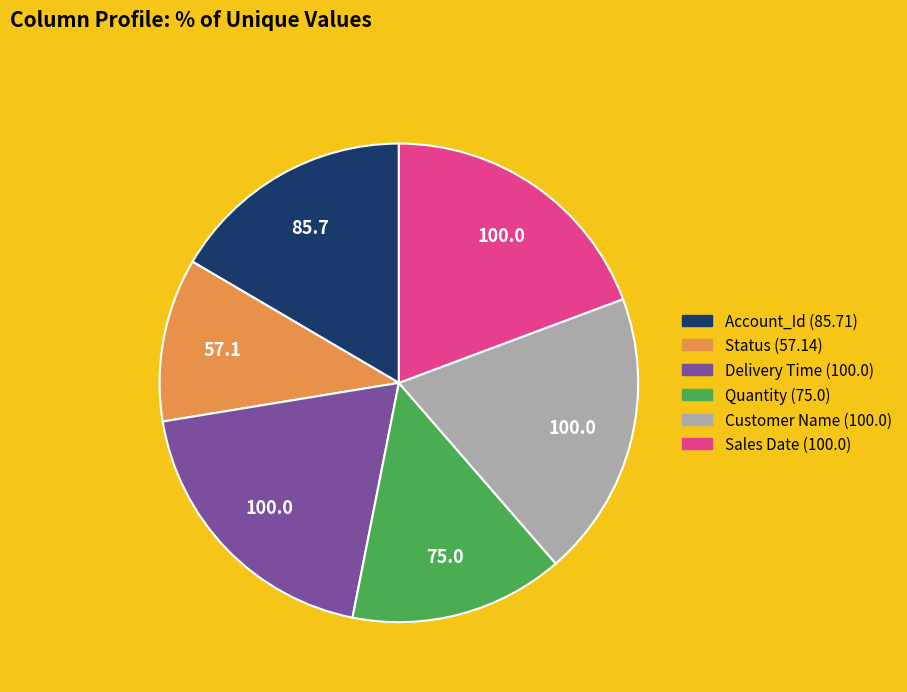

What is the smallest slice in the pie chart?

Status